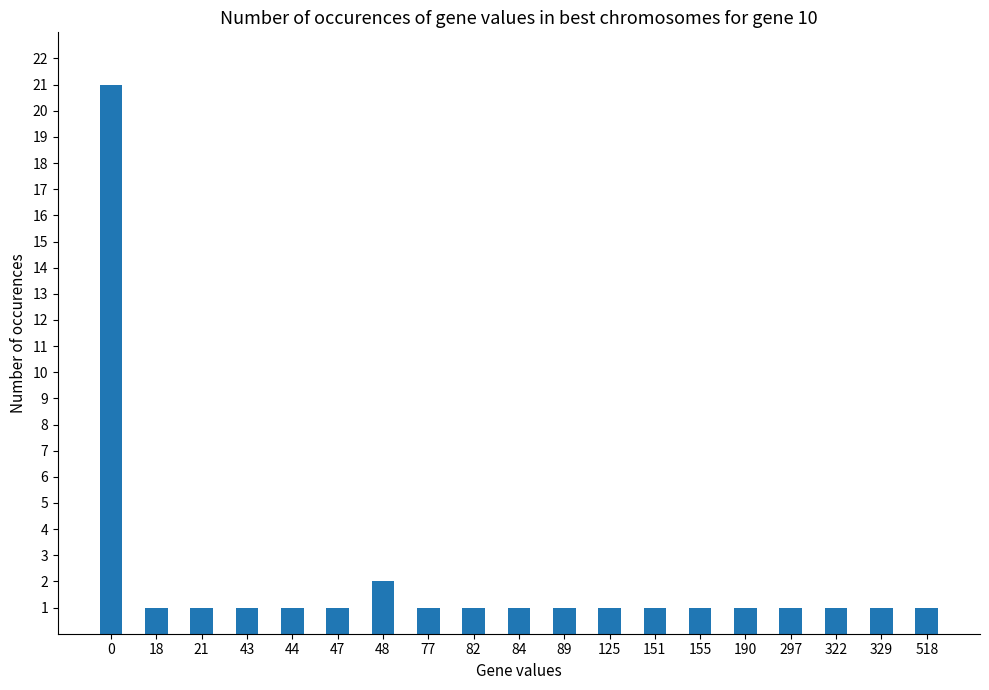

Count the number of data series in this chart.

1